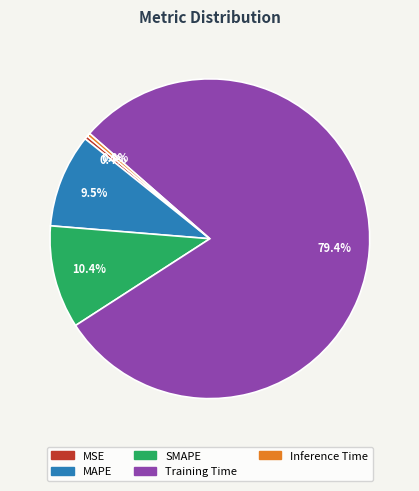

How many slices are in this pie chart?

5